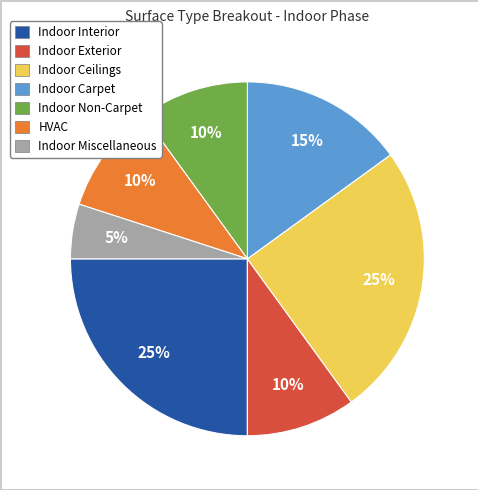

To the nearest percent, what portion does HVAC represent?

10%